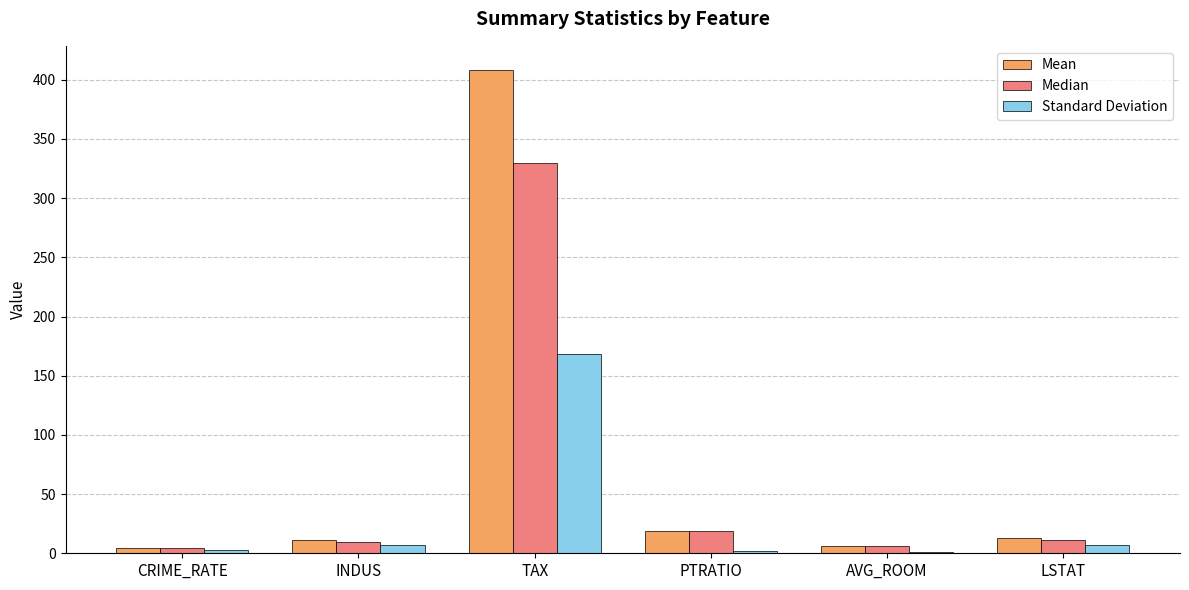

What is the sum of all Standard Deviation values?

188.3